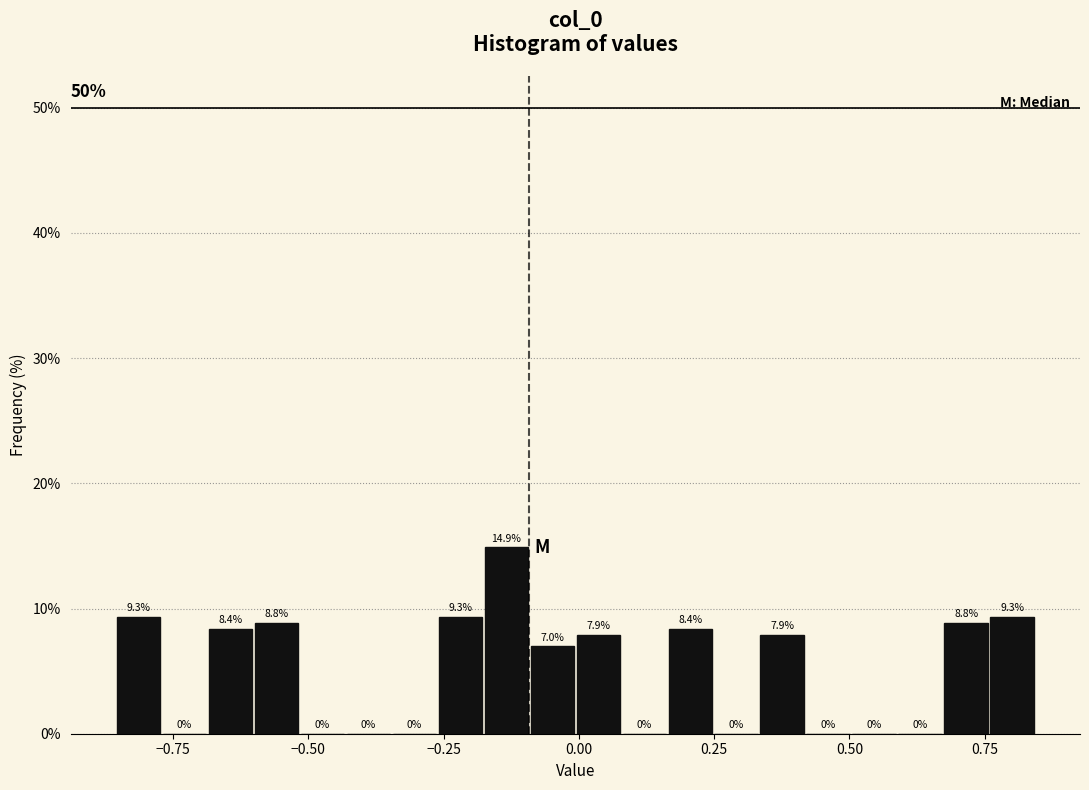

Read against the x-axis, roughly where is the centre of the tallest bar?

-0.15